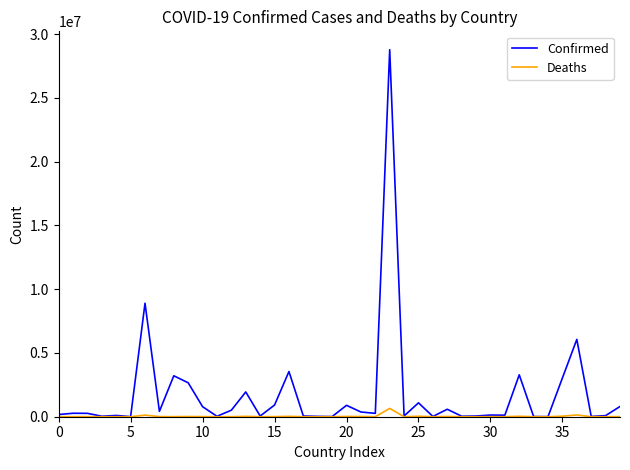

Which series has the widest spread of values?

Confirmed